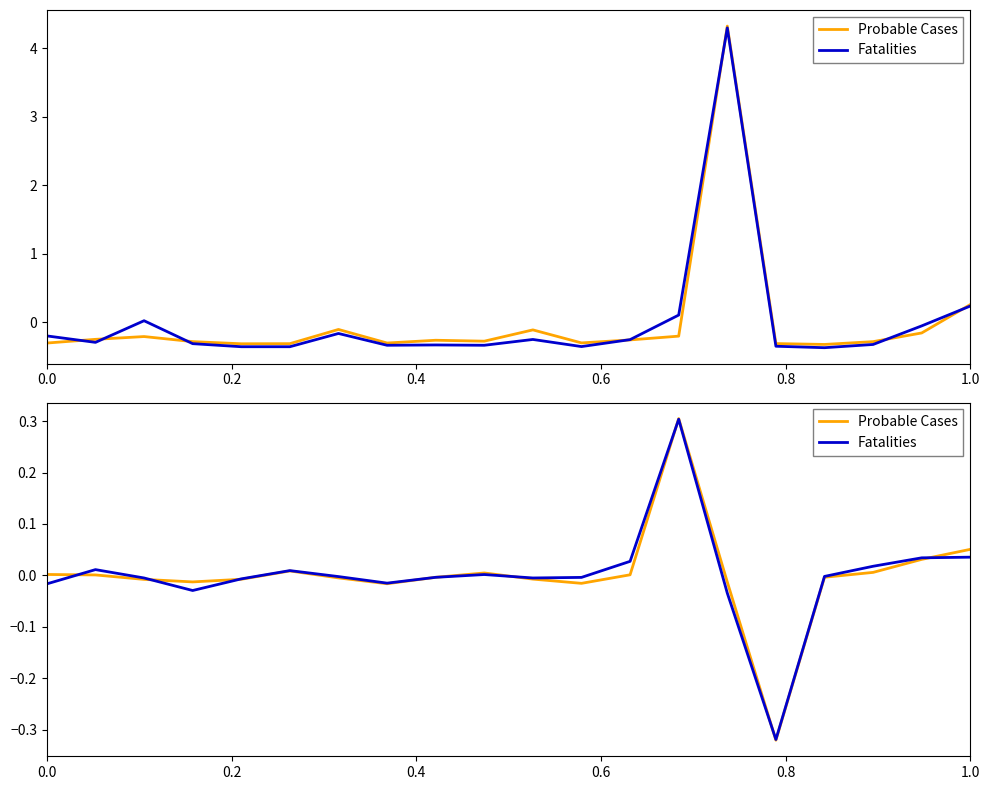

How many negative values does the Probable Cases series have?

11